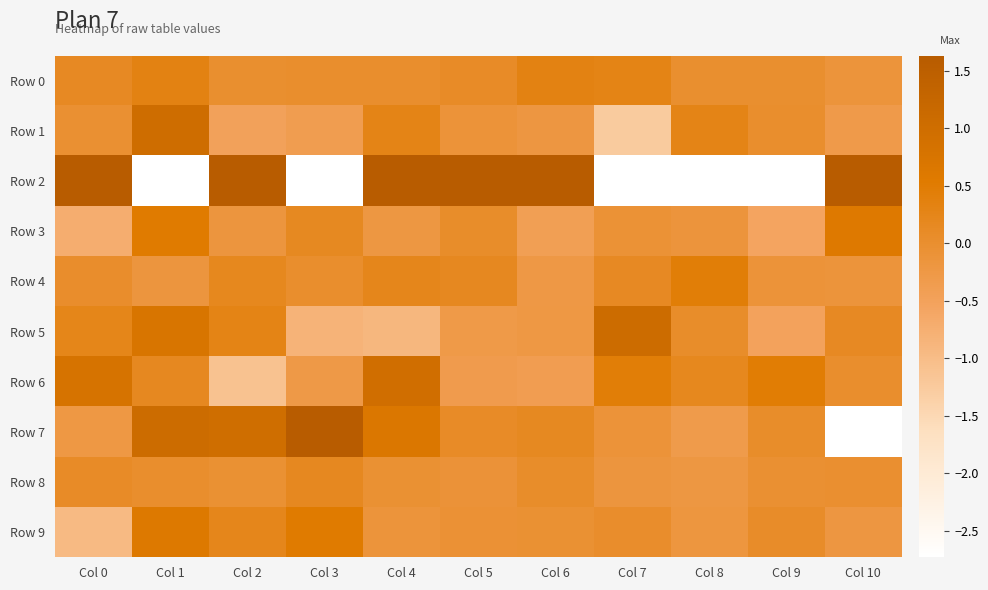

Which series has the largest total across all categories?

Row 2